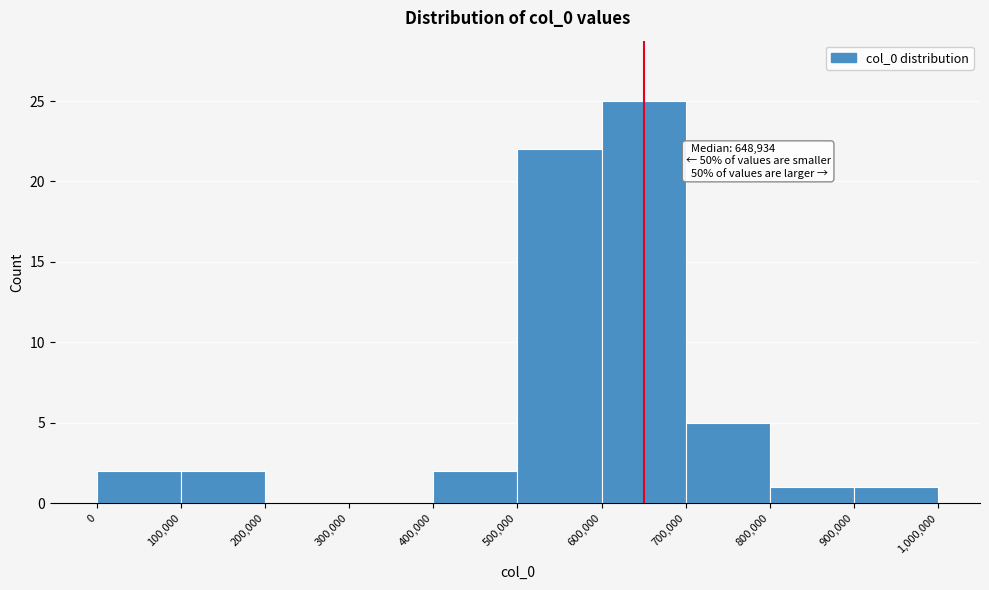

Over which range of the x-axis is the bar tallest?

600,000 to 700,000